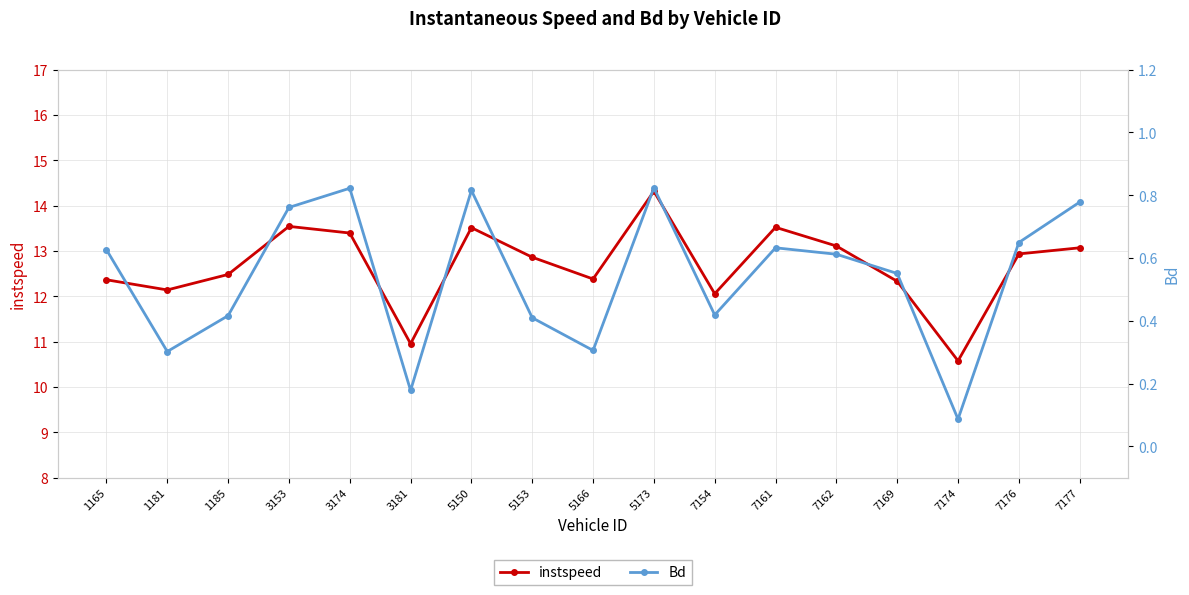

What is the difference between the Bd values at 7174 and 1181?

0.2